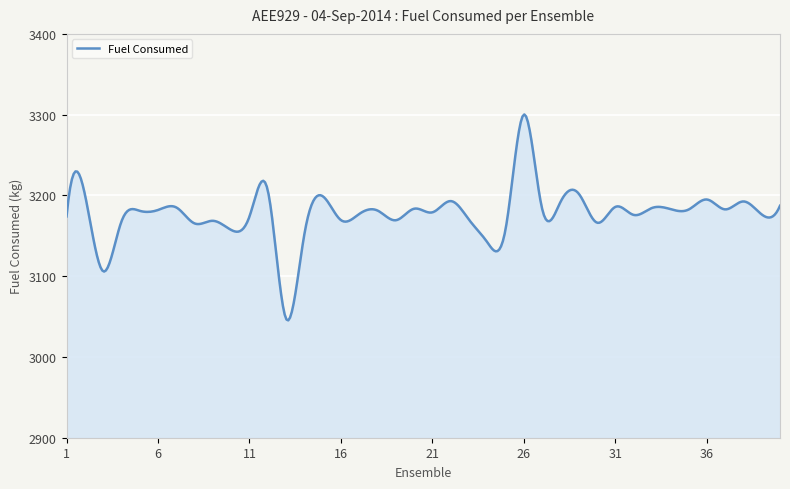

What is the minimum value shown in the chart?

3045.3